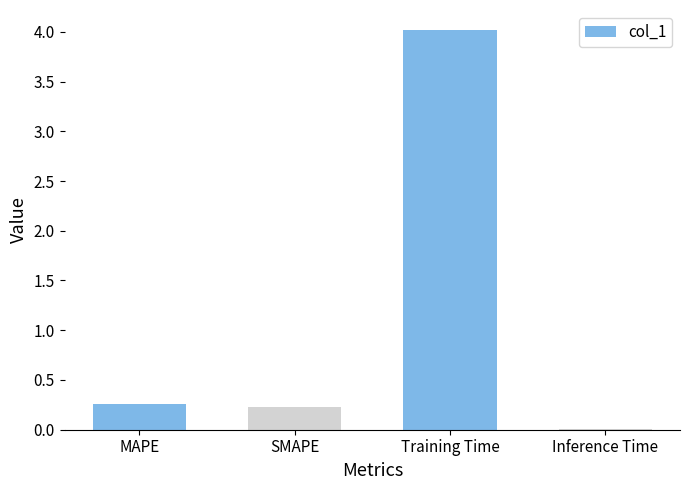

What is the sum of all values?

4.5